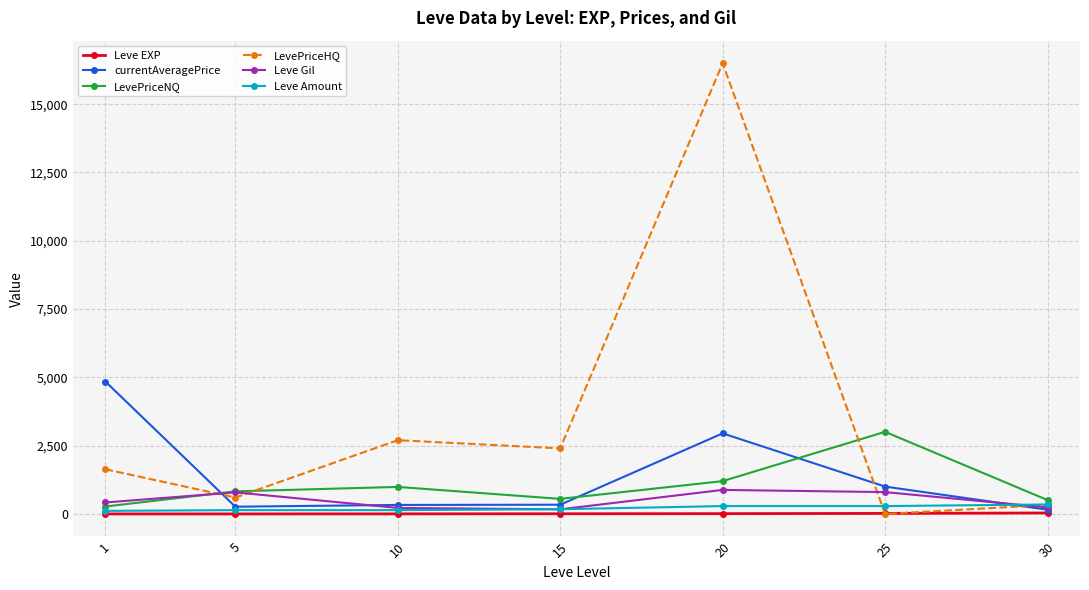

True or false: LevePriceNQ has a value of 272.7 at 1.

True